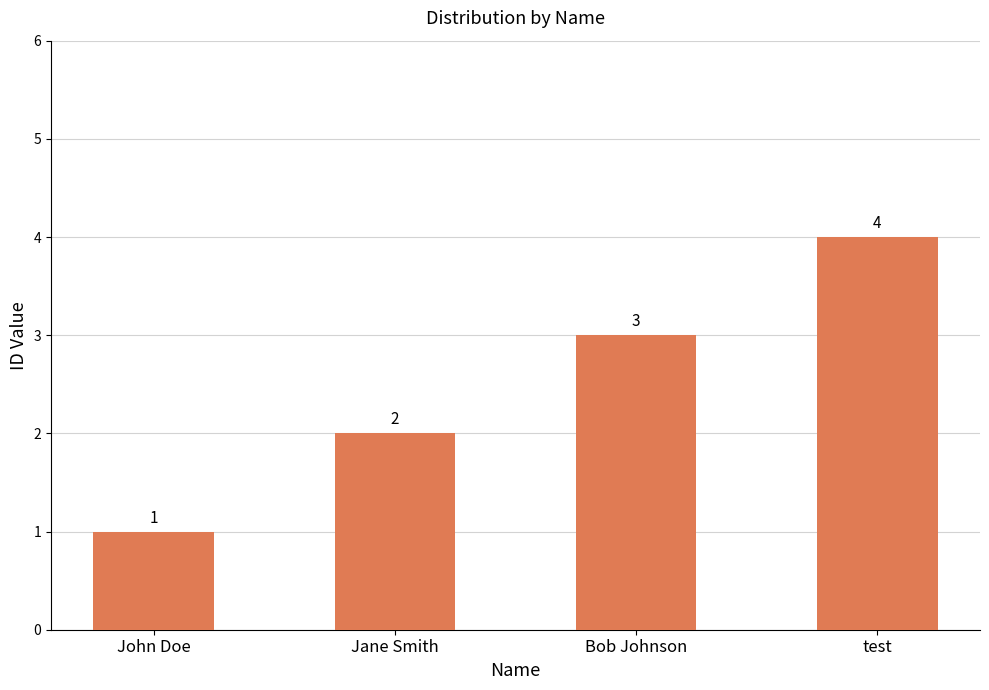

True or false: the data shows 1 at Jane Smith.

False